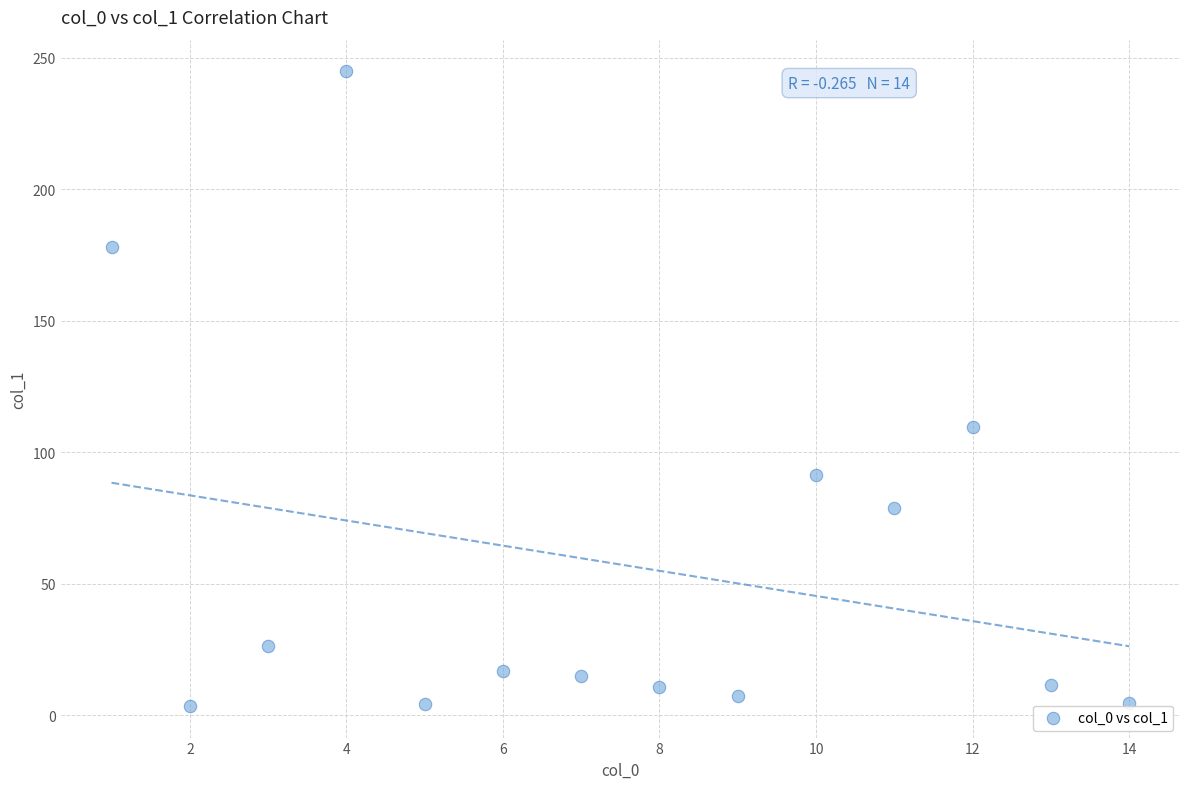

What Y value in the scatter plot is closest to 124?

109.8